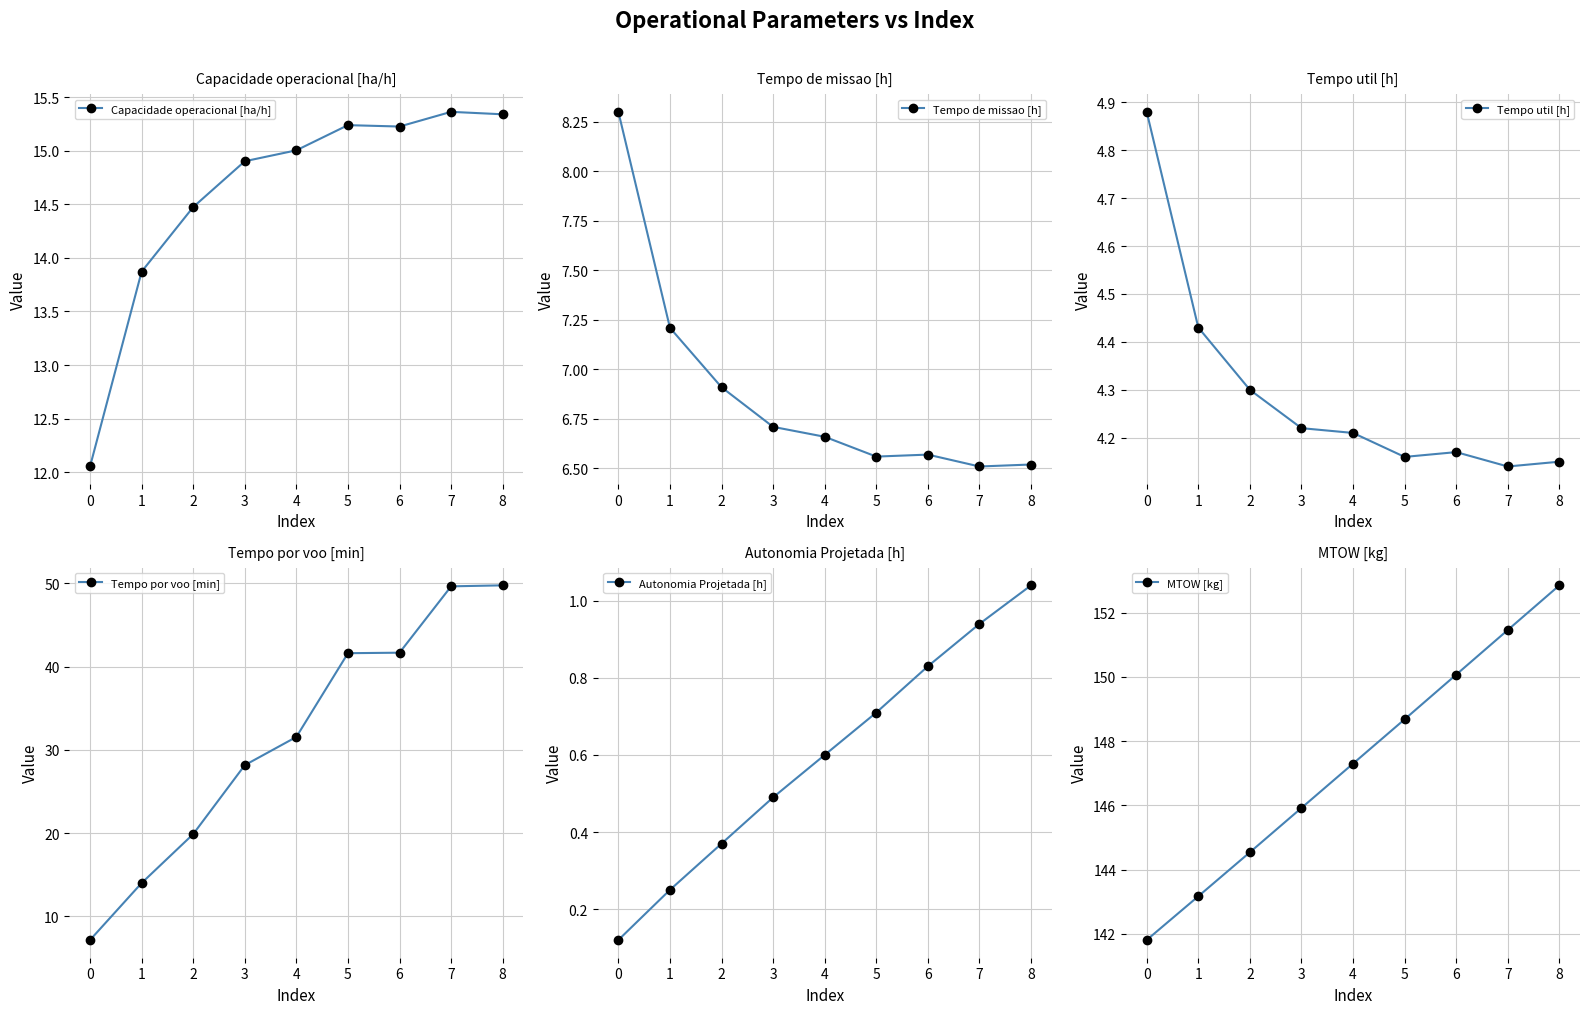

What value does the Autonomia Projetada [h] series have at 4?

0.6